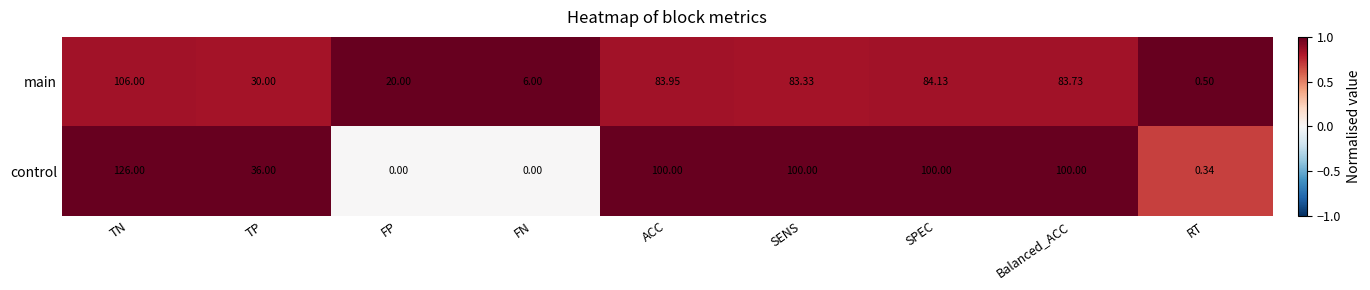

Rank the series by their average value, from lowest to highest.

main, control